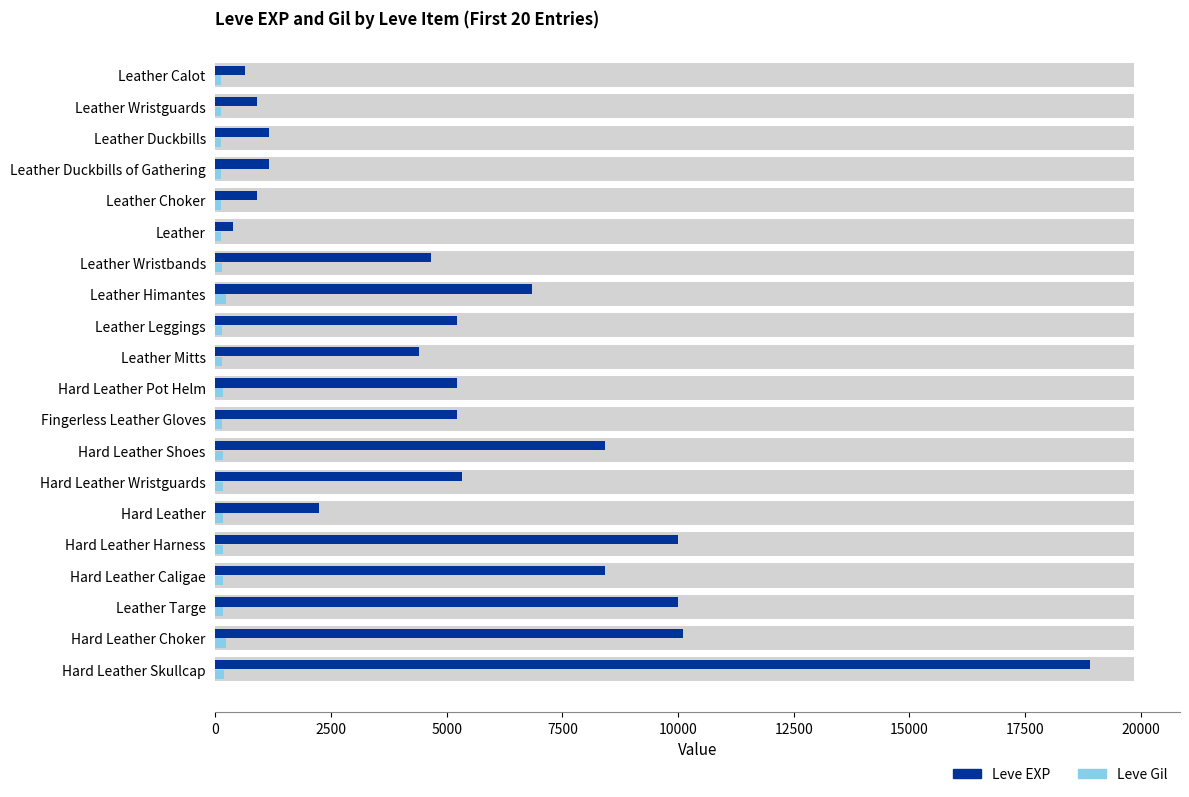

Where is Leve Gil nearest to the value 169?

Hard Leather Pot Helm